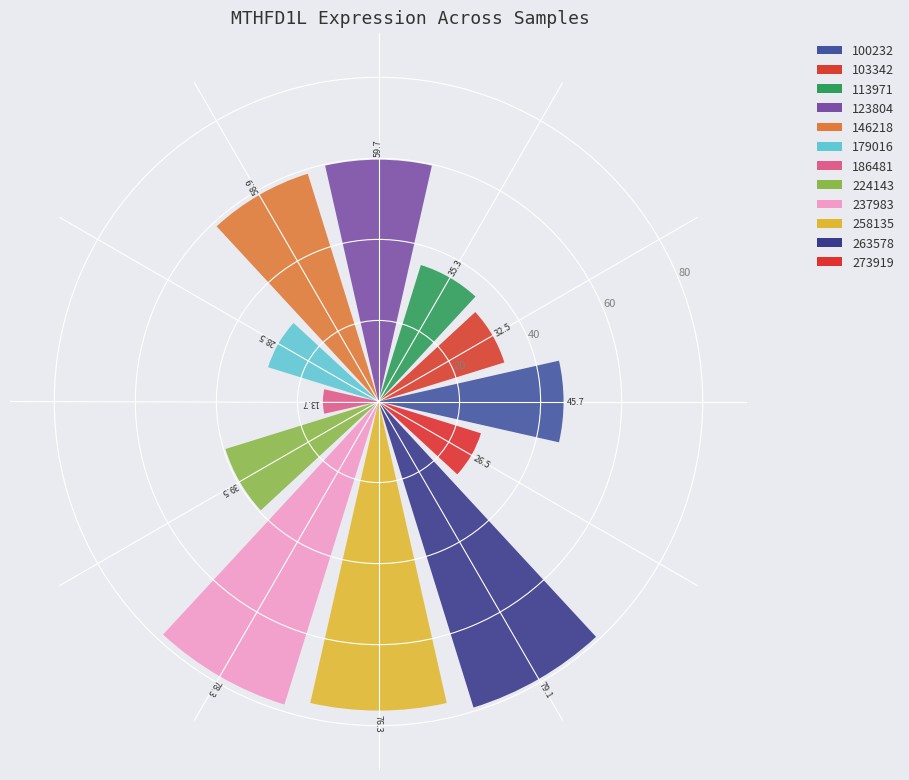

How many data points are less than 45?

6